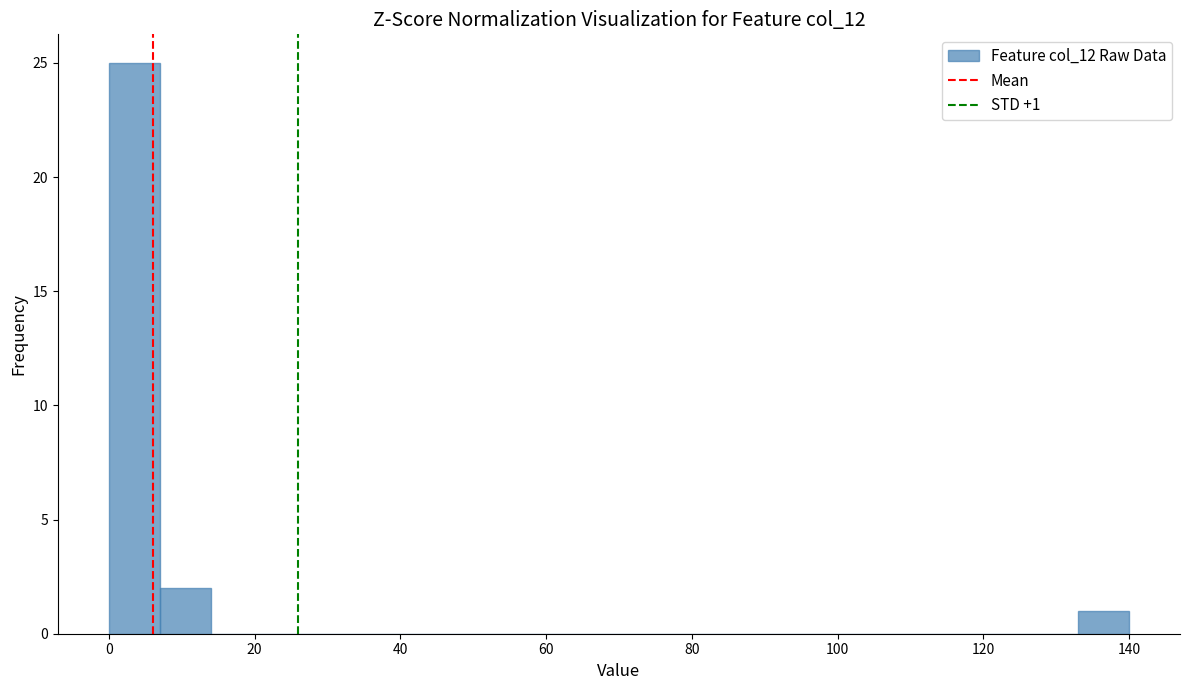

Around what value on the x-axis is the tallest bar? Give the approximate position of its centre, as read against the axis.

4